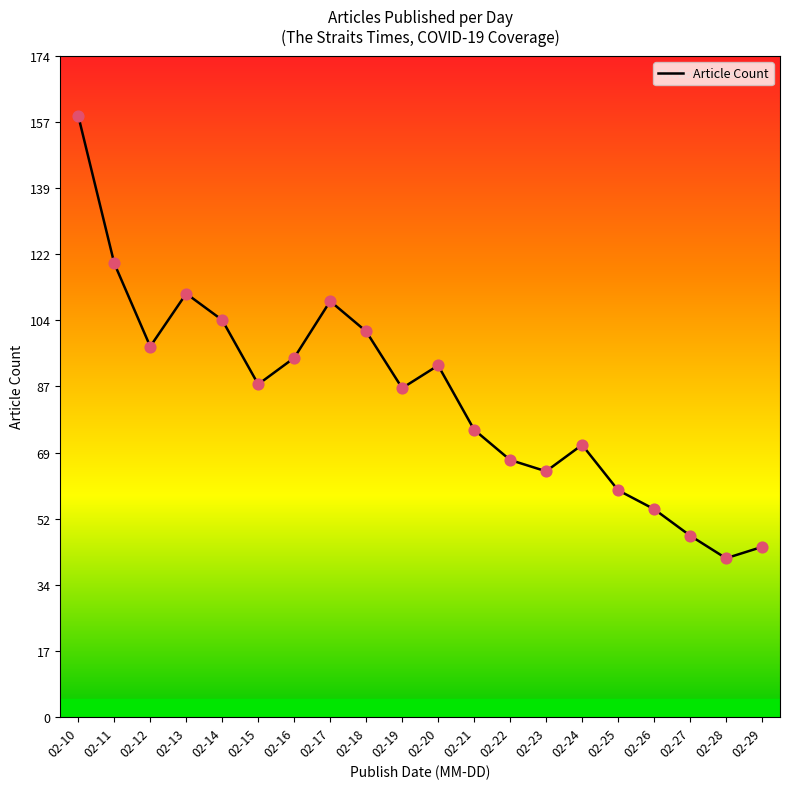

Between 02-20 and 02-11, which is larger?

02-11